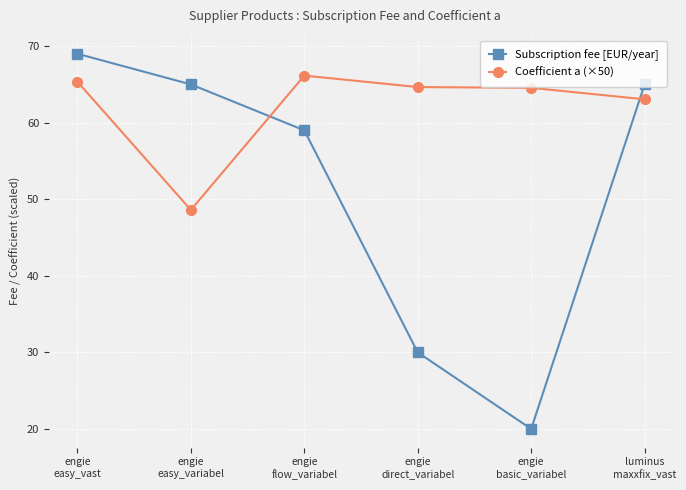

Which series has the largest total across all categories?

Coefficient a (×50)